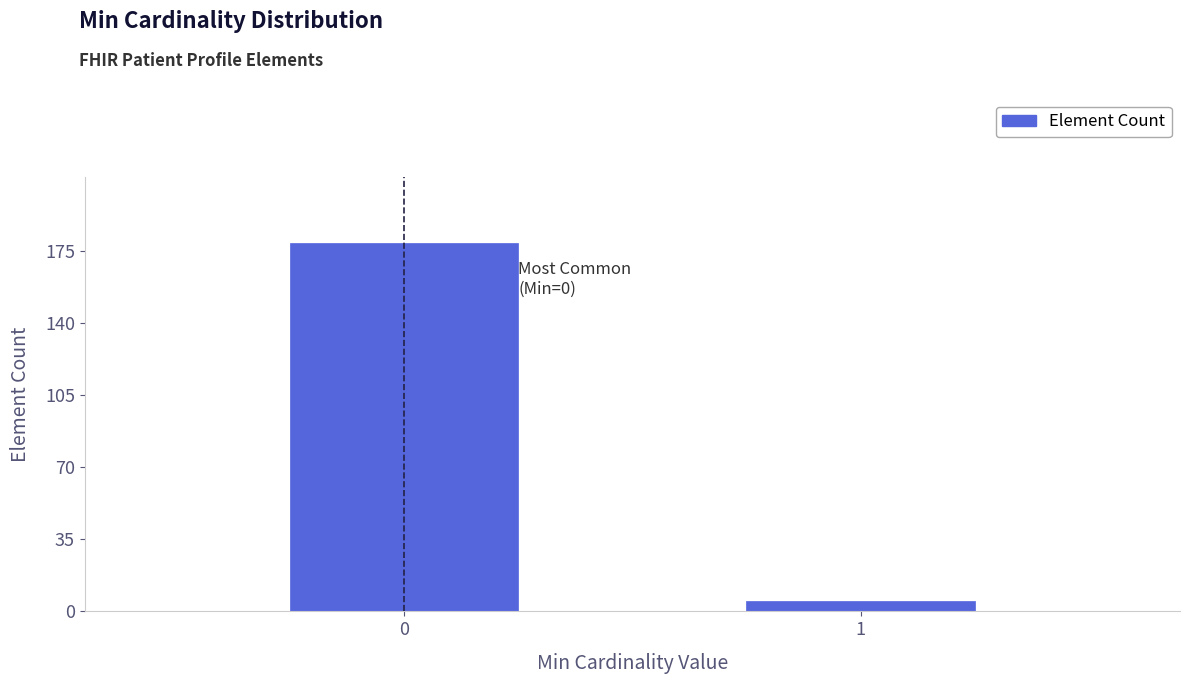

Reading right to left, transcribe all the data shown in this chart.

5	179